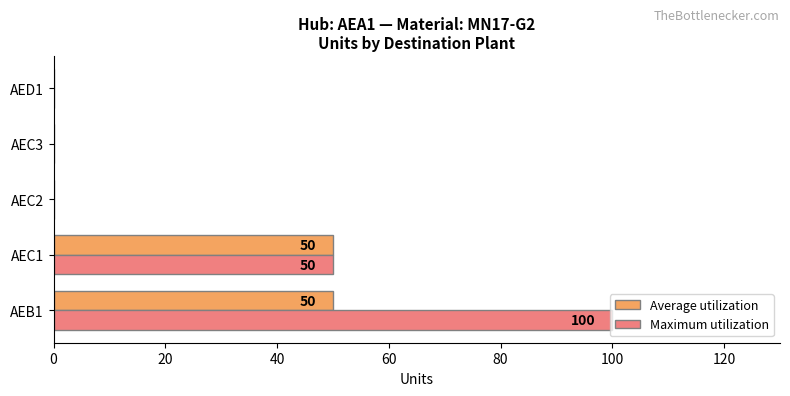

Count the number of categories in the chart.

5